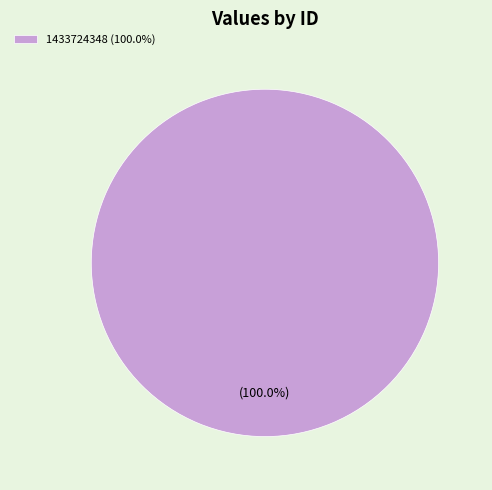

Rank the categories by value from highest to lowest.

1433724348 (100.0%)